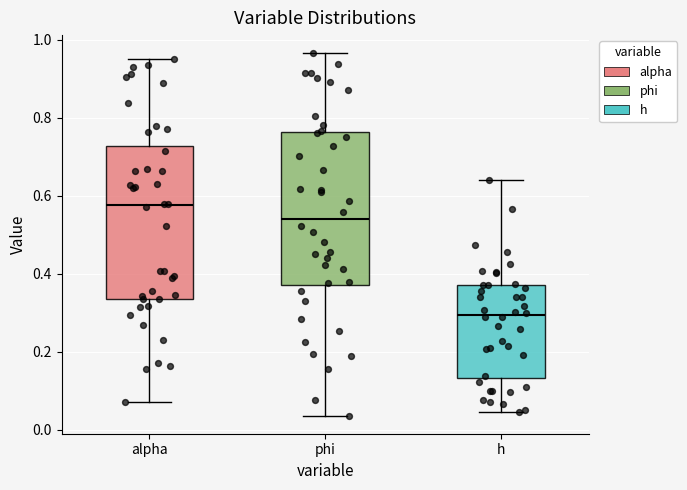

Reading left to right, transcribe this box plot: for each box, give where its median line is, the range the box spans, and where its two whiskers end, as read against the y-axis. The values are not printed on the chart, so give them approximately, as read against the axis.

alpha: median 0.58, box 0.34 to 0.72, whiskers 0.08 to 0.96
phi: median 0.54, box 0.38 to 0.76, whiskers 0.04 to 0.96
h: median 0.30, box 0.14 to 0.38, whiskers 0.04 to 0.64